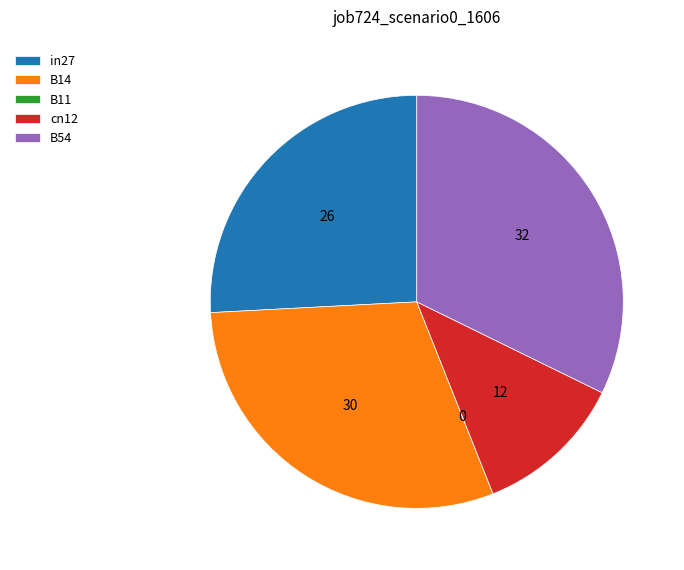

Between in27 and B54, which is larger?

B54